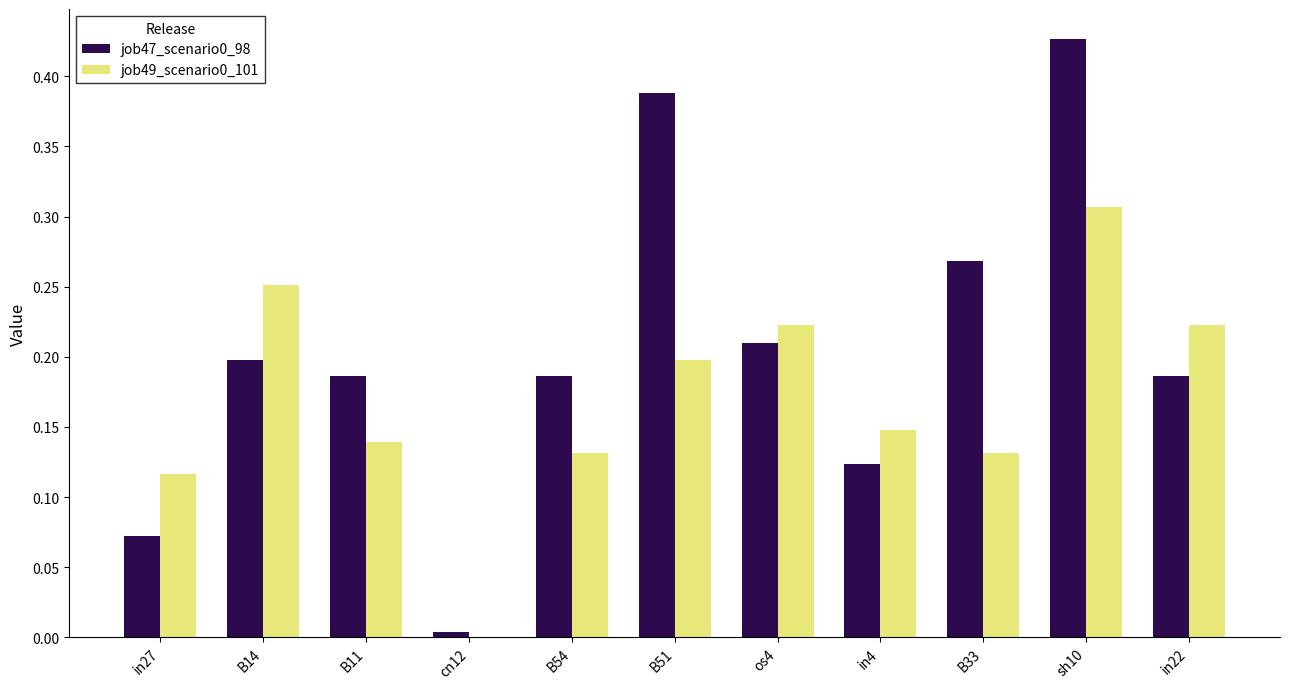

Is it true that job47_scenario0_98 equals 0.3 at B54?

False